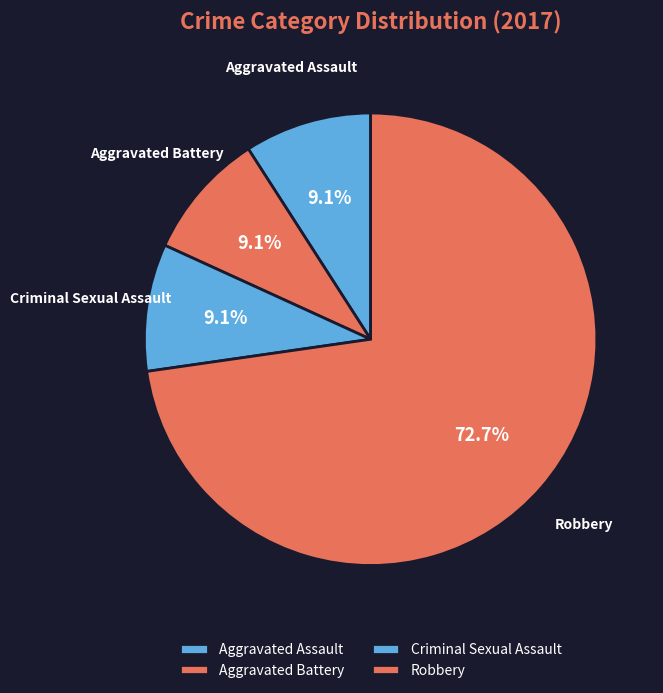

The Aggravated Battery slice represents 9% of the pie. True or false?

True